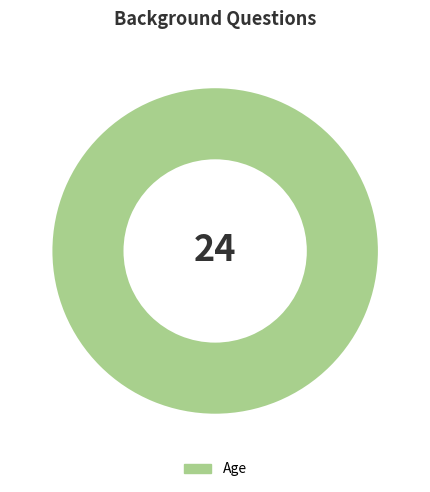

Rank the categories by value from lowest to highest.

Age